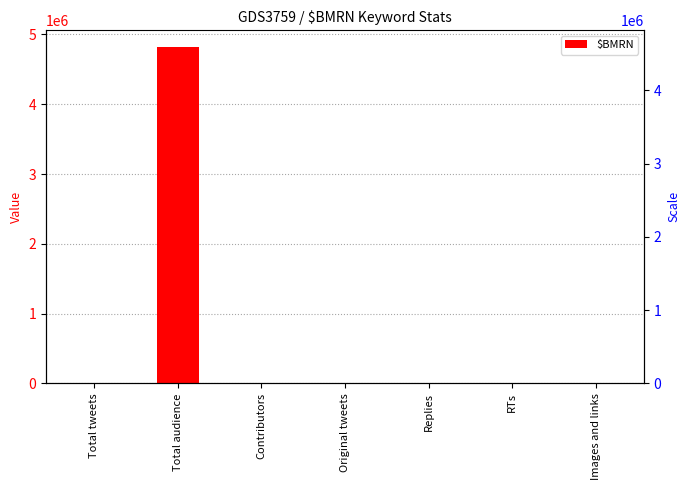

Where does the data first go above 869?

Total tweets